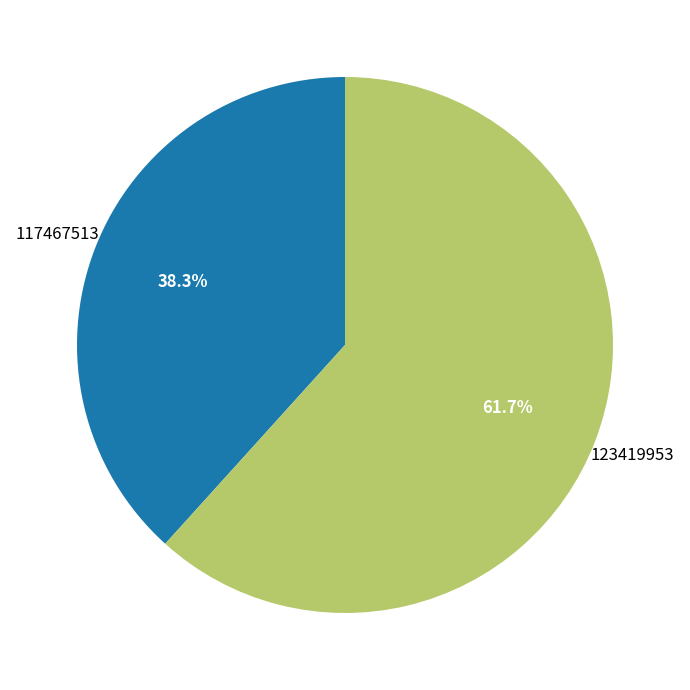

Is there any slice that represents more than half of the pie?

Yes